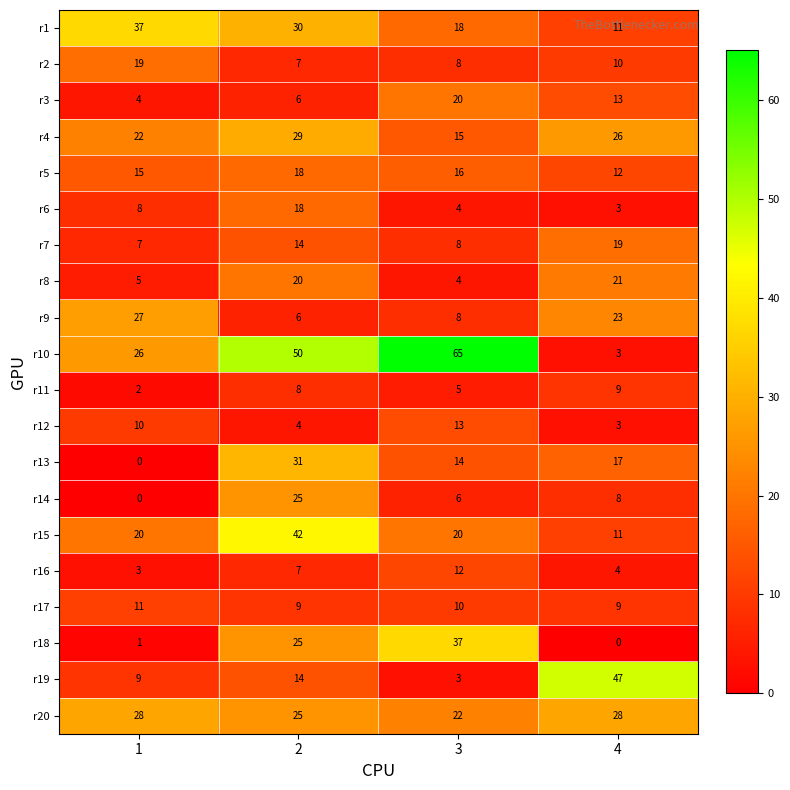

How many distinct data groups are displayed?

20